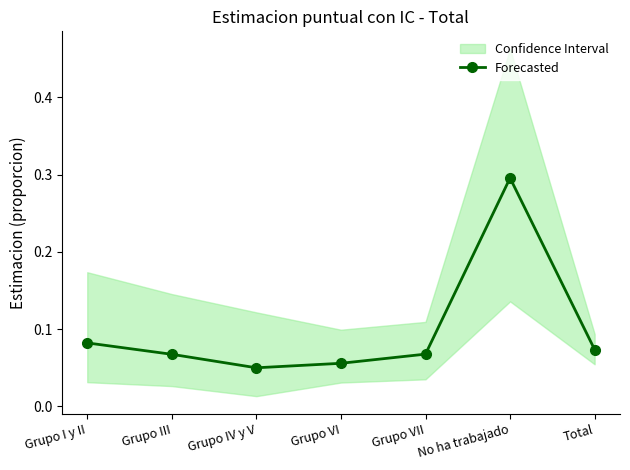

What position from the left is No ha trabajado?

6